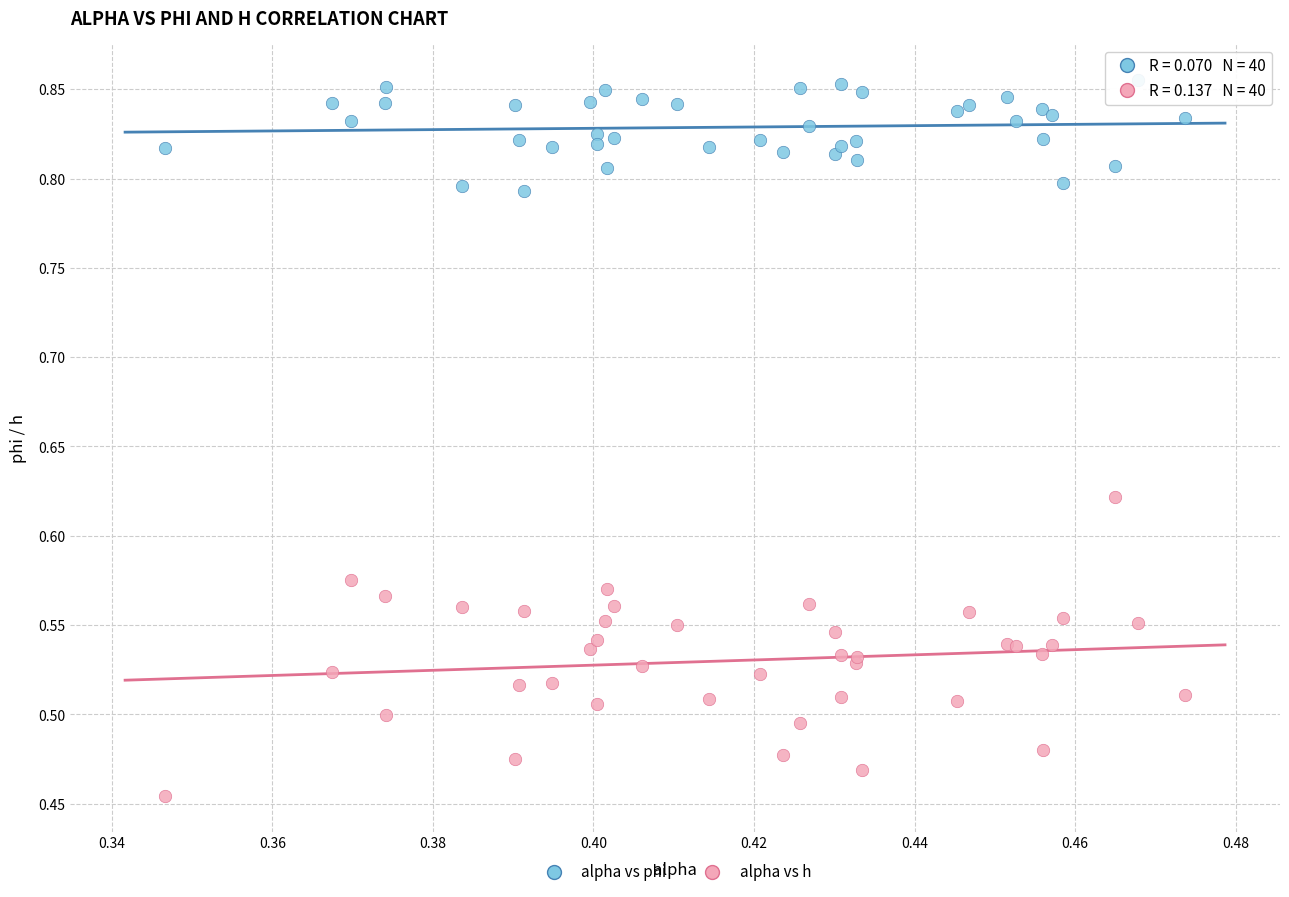

Which series reaches the minimum Y coordinate?

alpha vs h